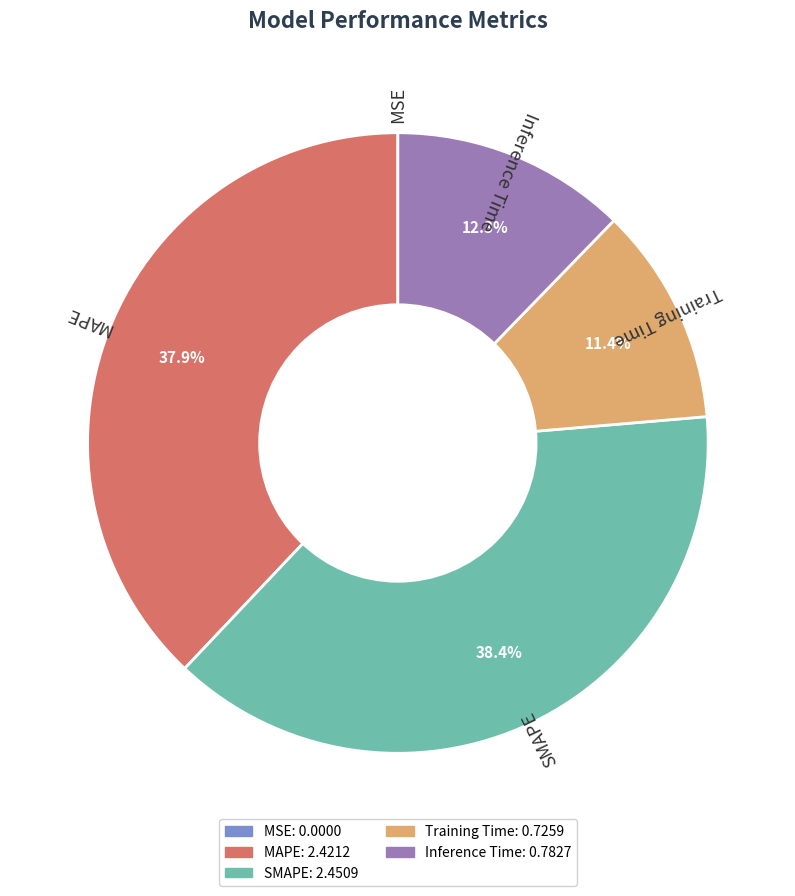

Does MAPE account for over 50% of the chart?

No